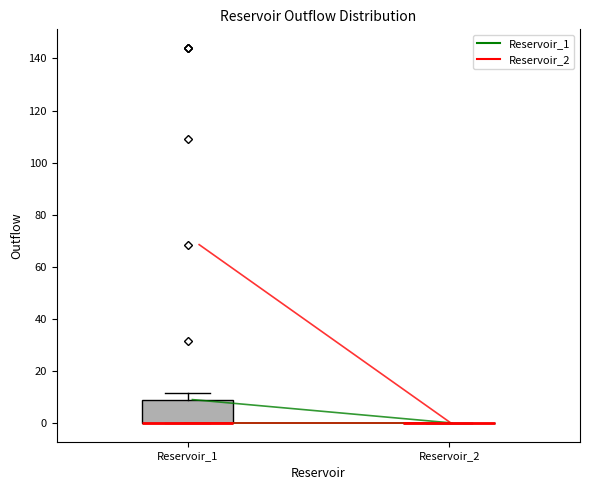

Reading left to right, transcribe this box plot: for each box, give where its median line is, the range the box spans, and where its two whiskers end, as read against the y-axis. The values are not printed on the chart, so give them approximately, as read against the axis.

Reservoir_1: median 0 (drawn on the box's lower edge), box 0 to 8, whiskers 0 to 12
Reservoir_2: box collapsed to a line at 0, whiskers 0 to 0